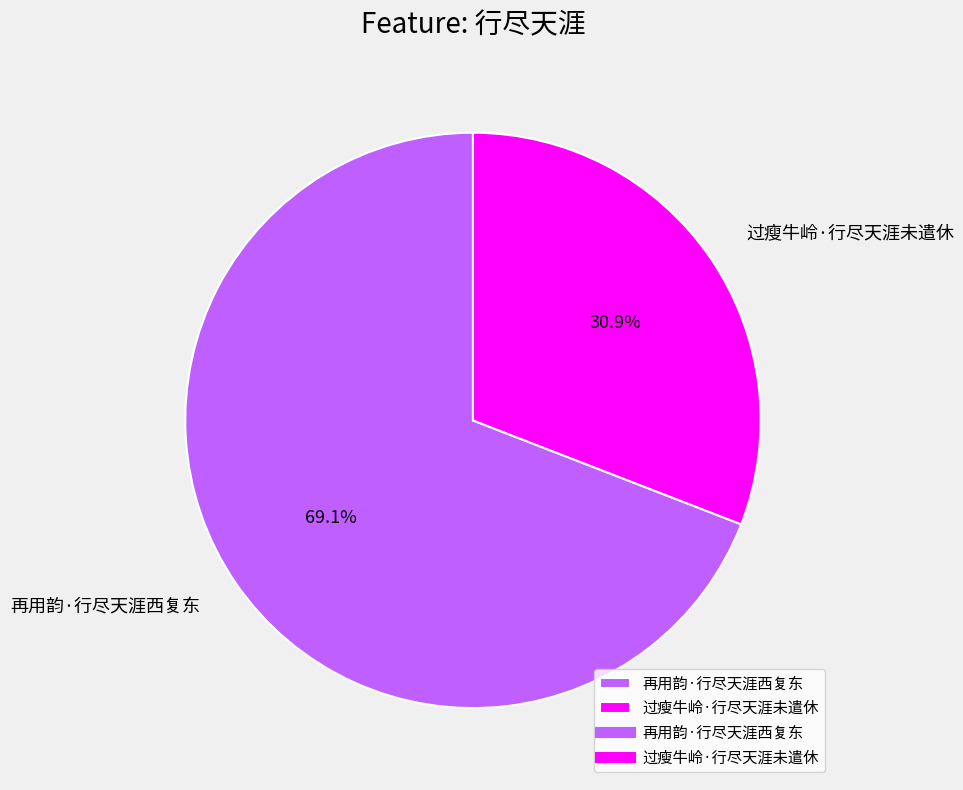

Which slice is the smallest?

过瘦牛岭·行尽天涯未遣休